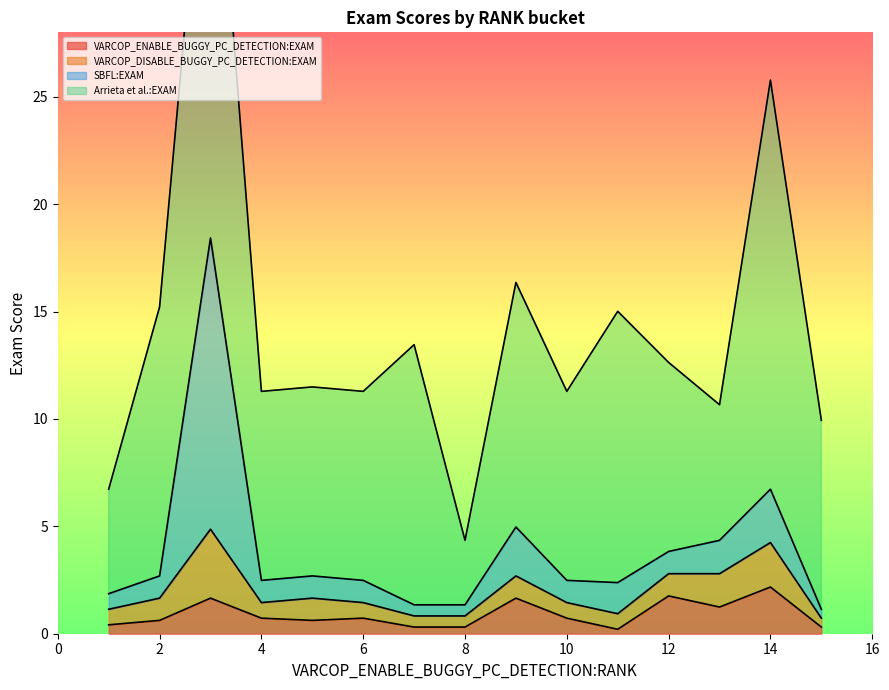

At which label does SBFL:EXAM reach its peak?

3